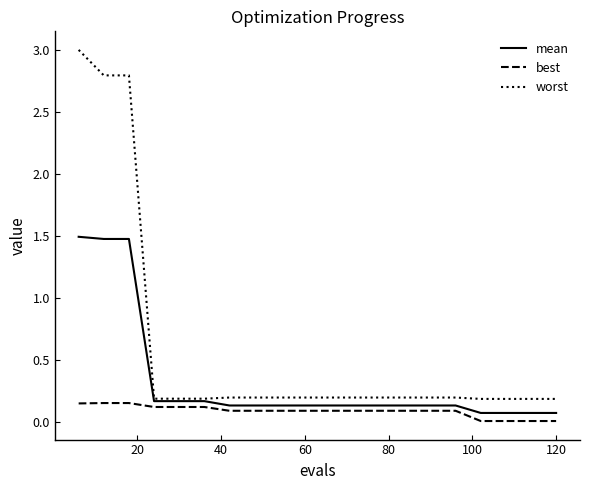

True or false: best and worst intersect in this chart.

False